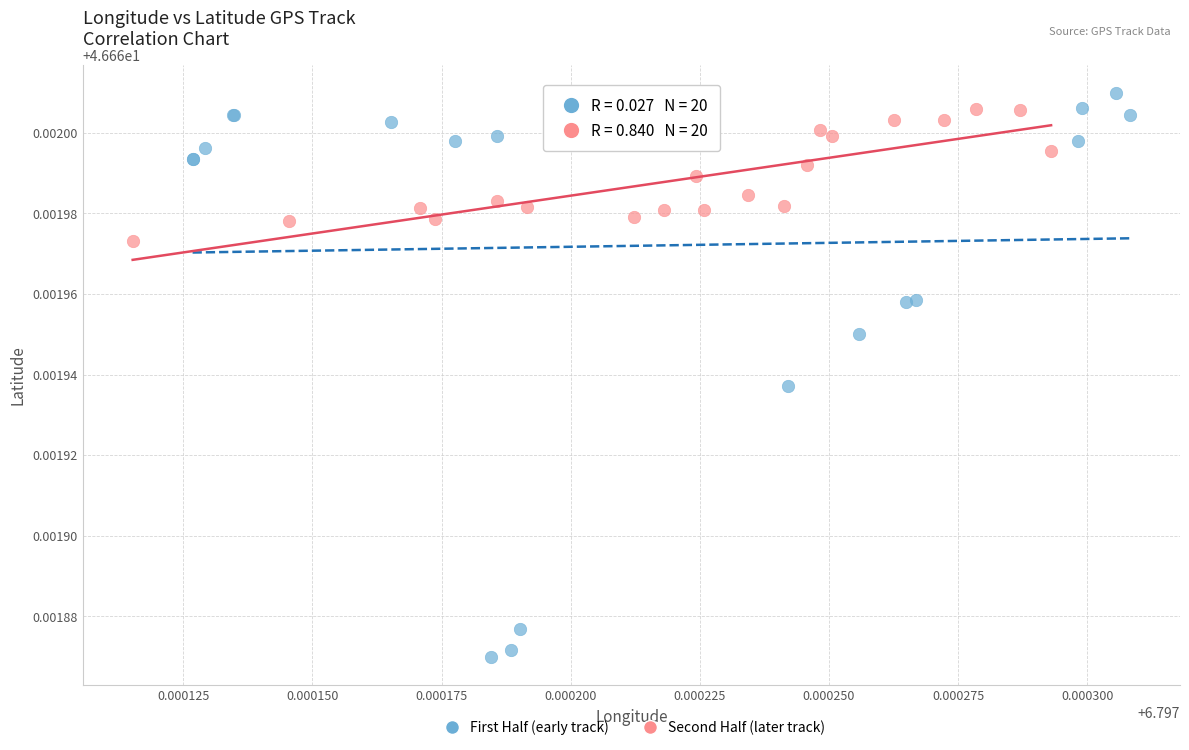

What are all the series names shown in the legend?

First Half (early track), Second Half (later track)